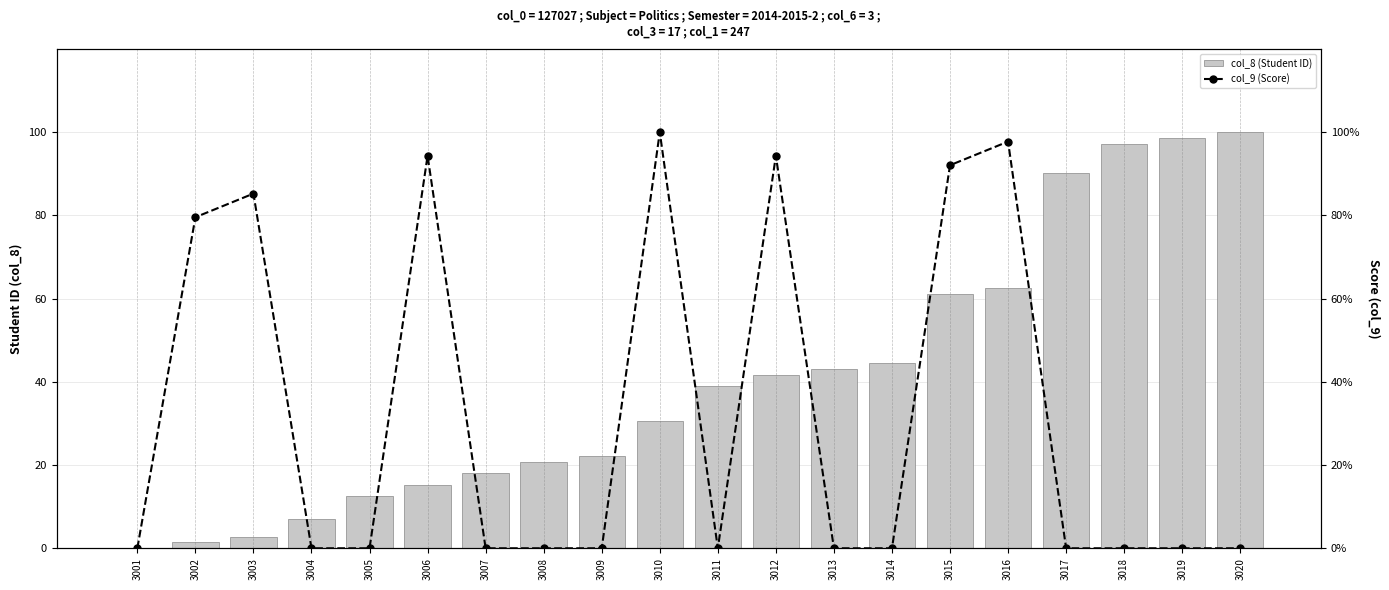

At which label does col_8 (Student ID) reach its peak?

3020